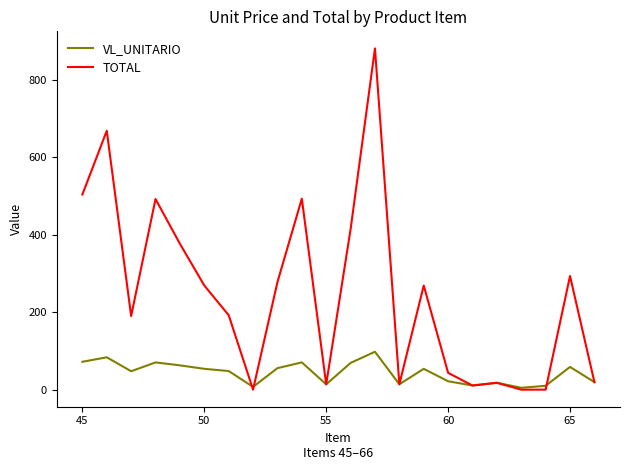

Rank the series by their average value, from highest to lowest.

TOTAL, VL_UNITARIO